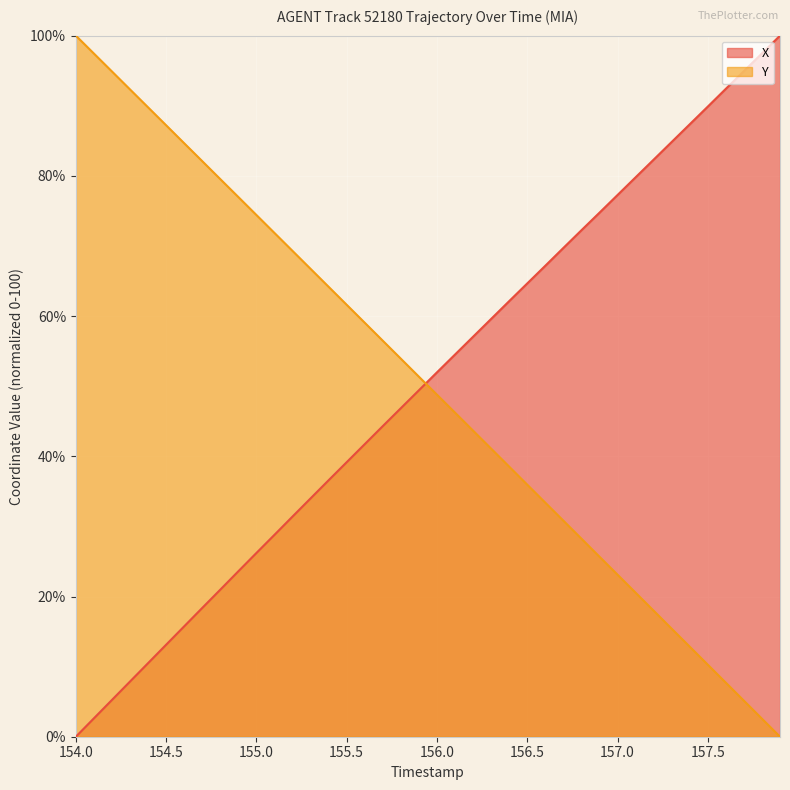

Rank the series at 156.5 from lowest to highest value.

Y, X